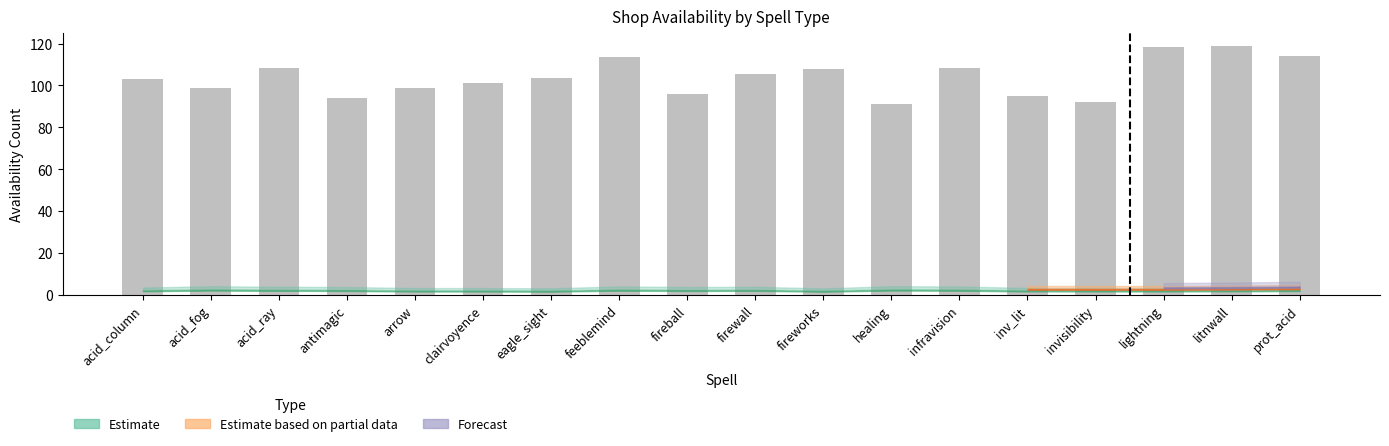

Between acid_ray and lightning, which is larger?

lightning